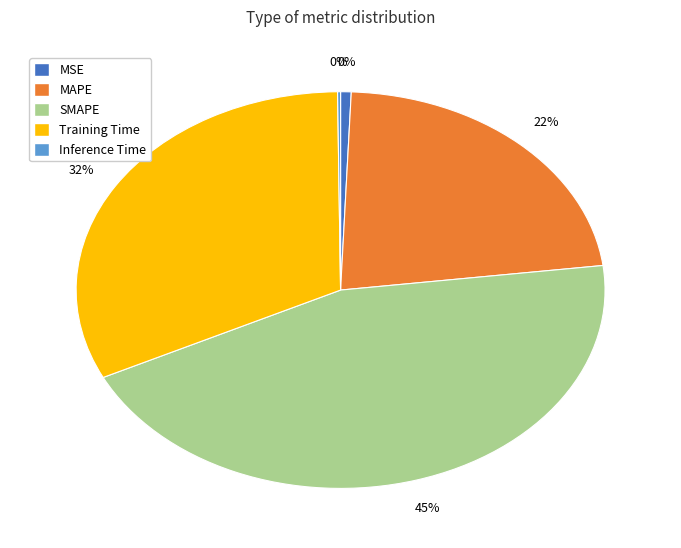

Is it true that Inference Time is 6% of the pie?

False